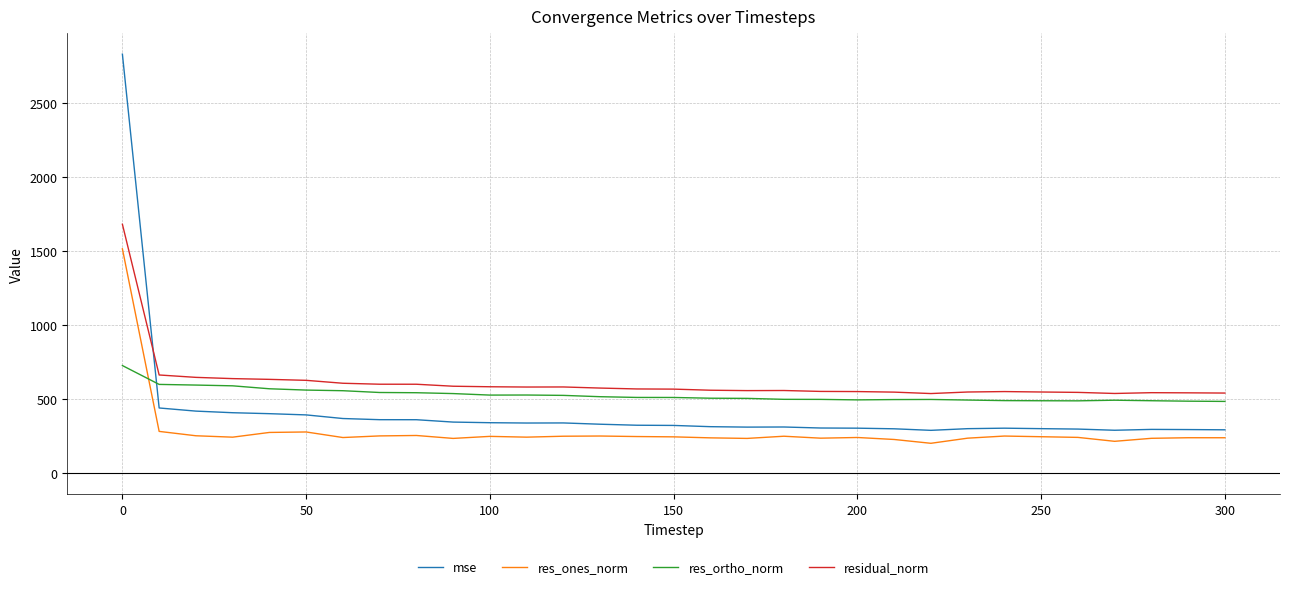

Rank the series by their maximum value, from lowest to highest.

res_ortho_norm, res_ones_norm, residual_norm, mse